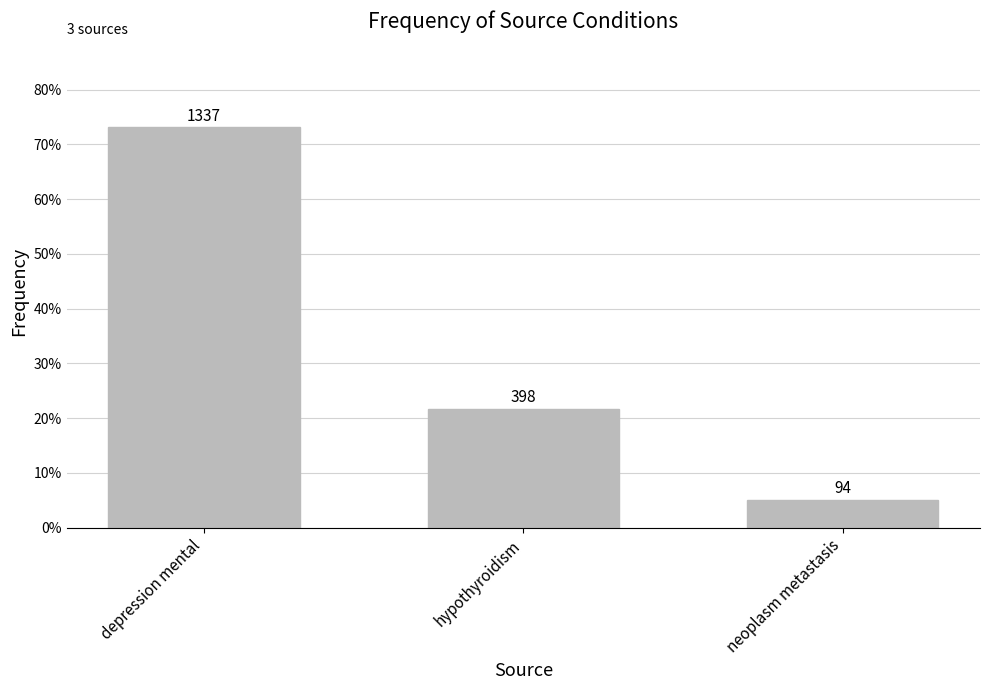

List the labels in order of value, smallest first.

neoplasm metastasis, hypothyroidism, depression mental